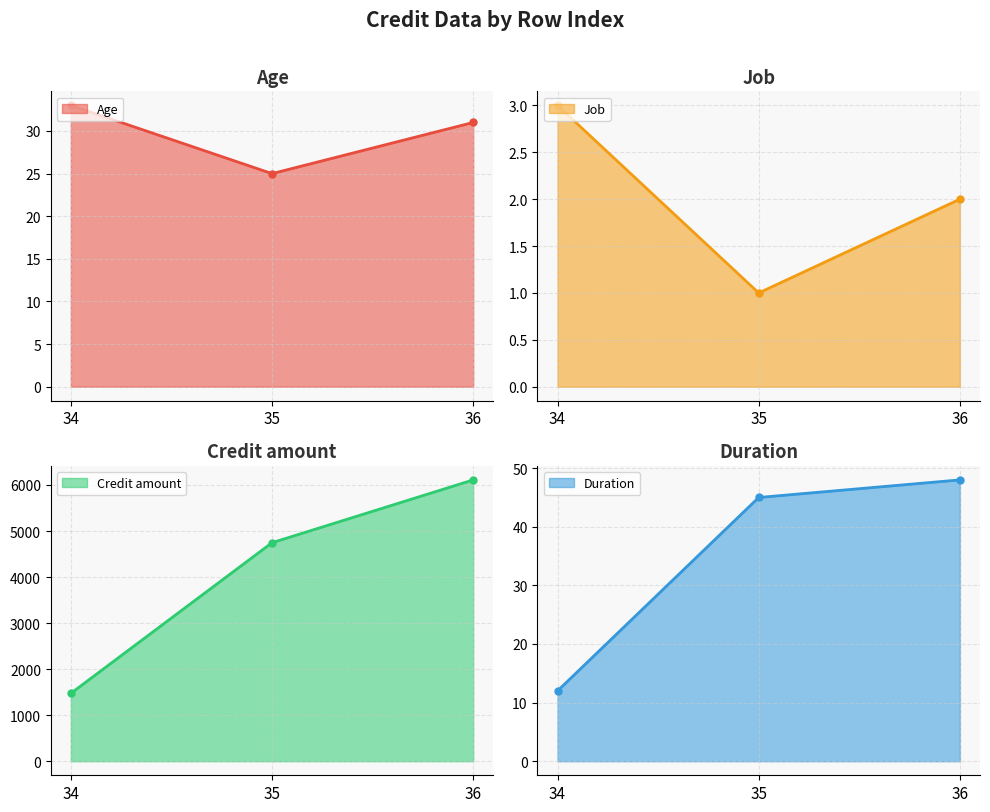

Which category has the lowest value across all series?

35